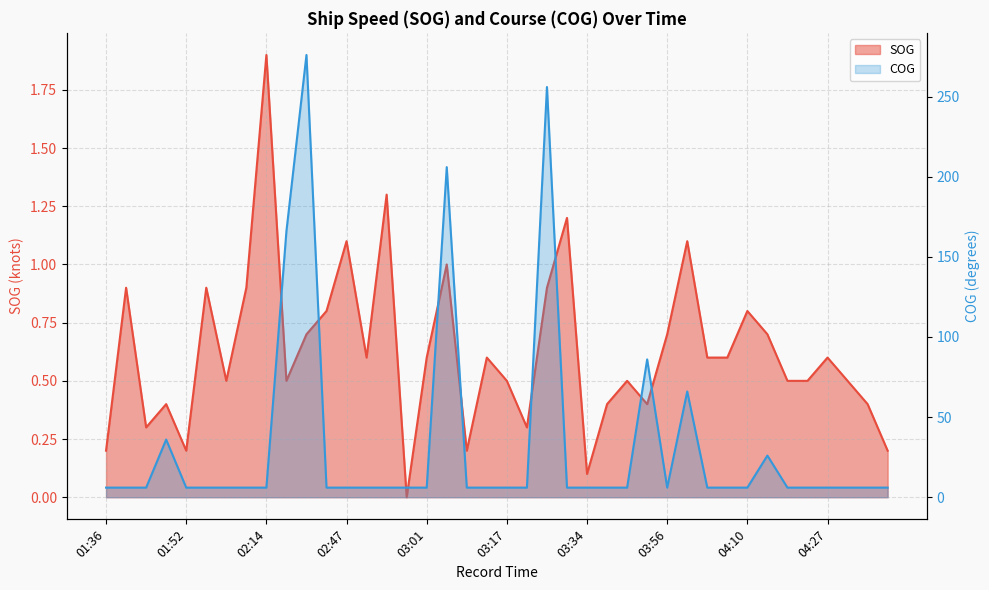

Count the number of data series in this chart.

2